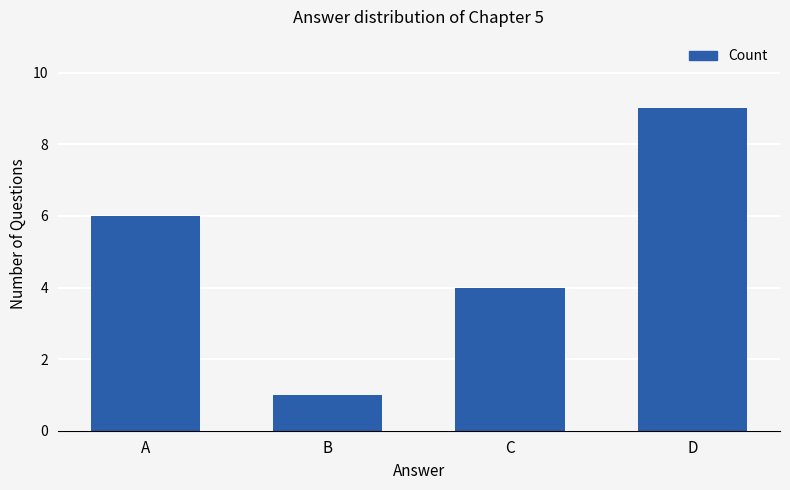

True or false: the data shows 1 at B.

True